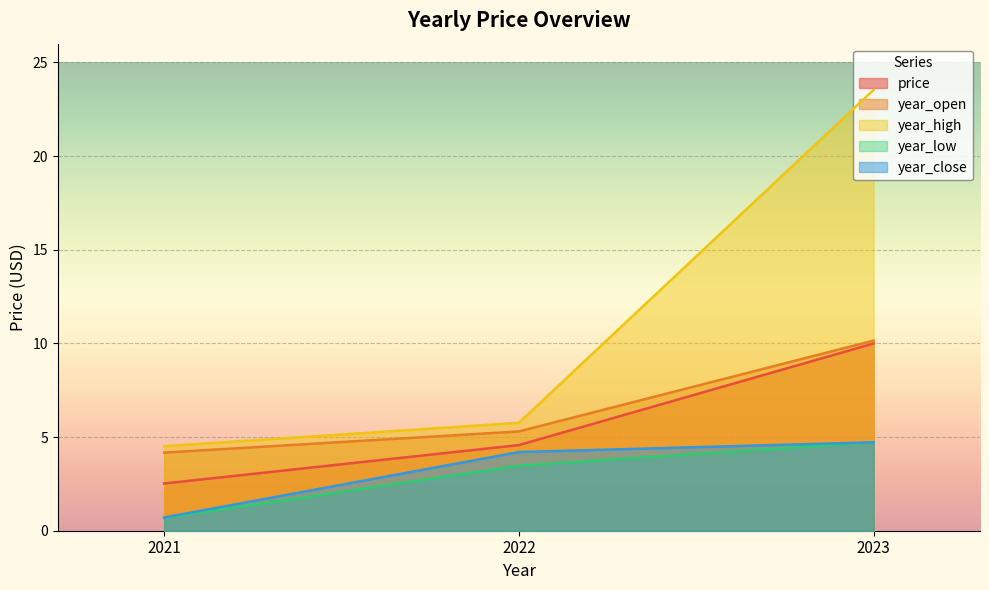

What is the value of the year_close point at the 1st from the left?

0.7